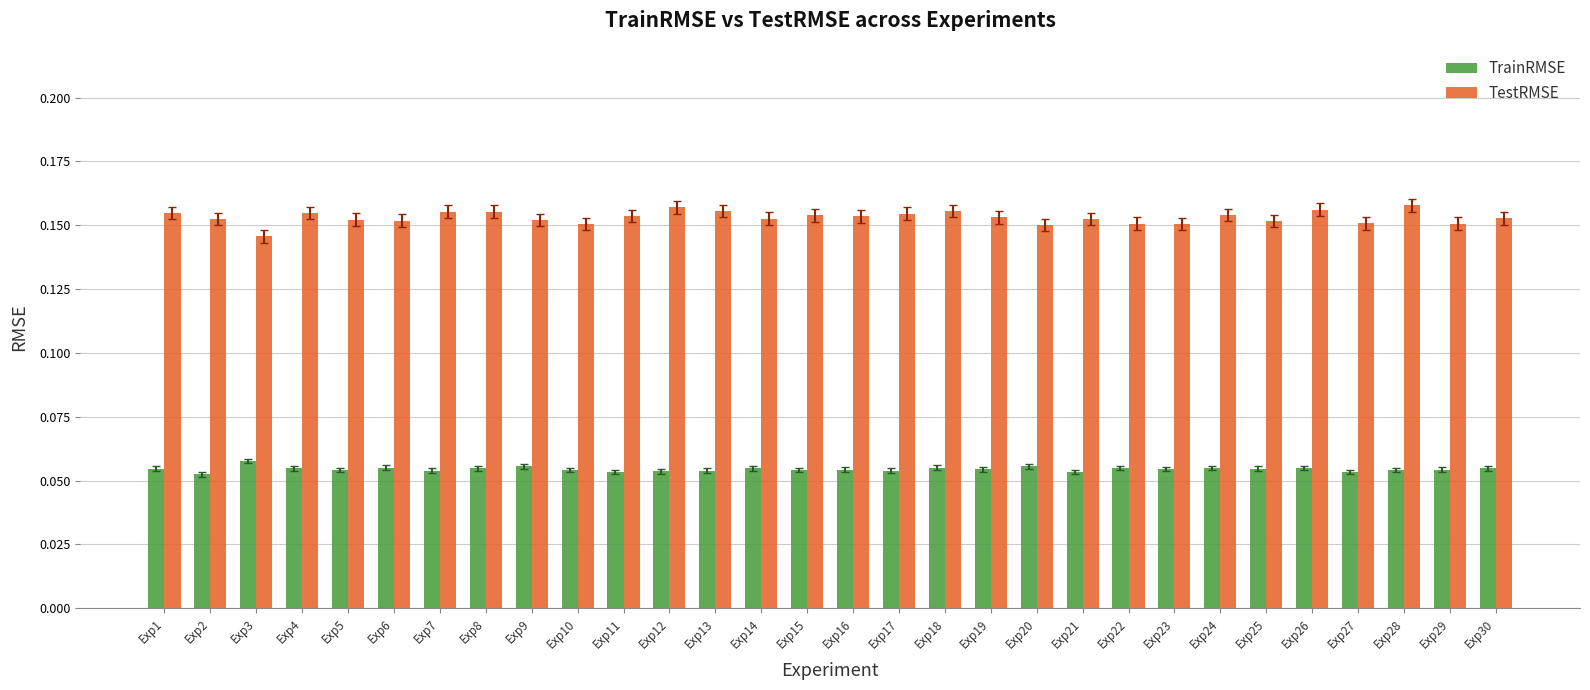

How many TrainRMSE values are between 0 and 1?

30